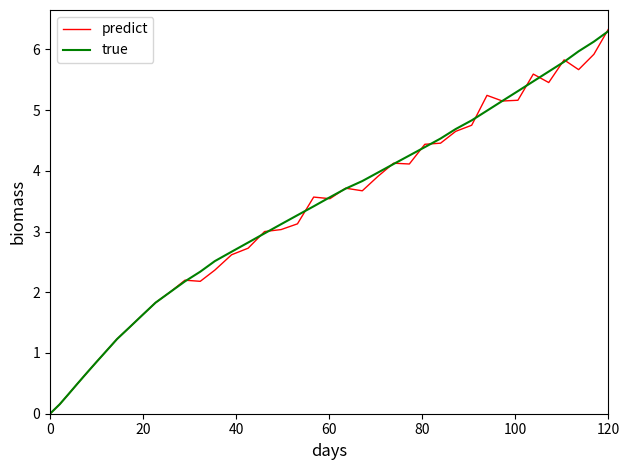

Is it true that true equals 0.0 at 0?

True